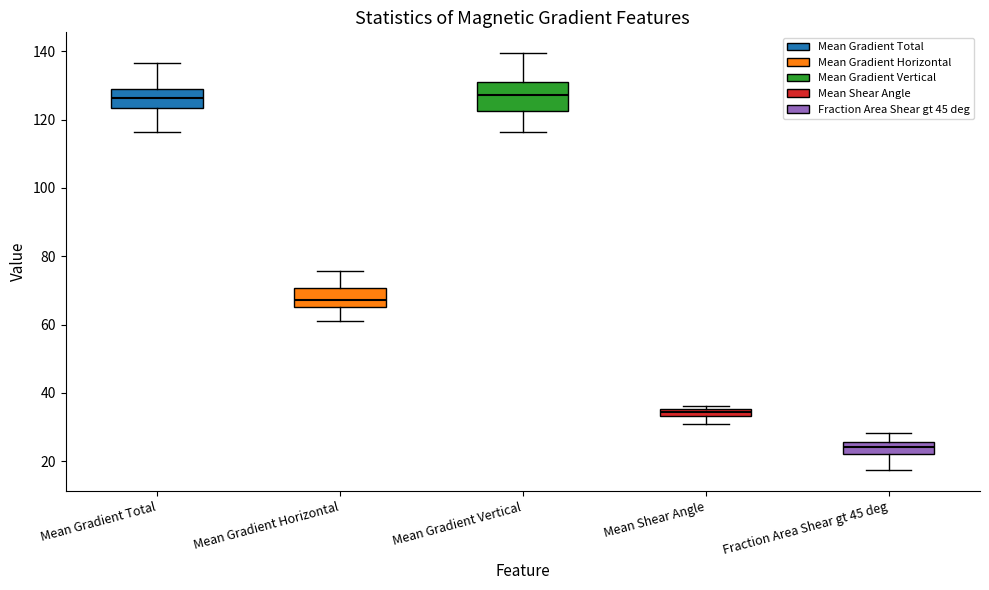

Which box is the tallest, from its lower edge to its upper edge?

Mean Gradient Vertical